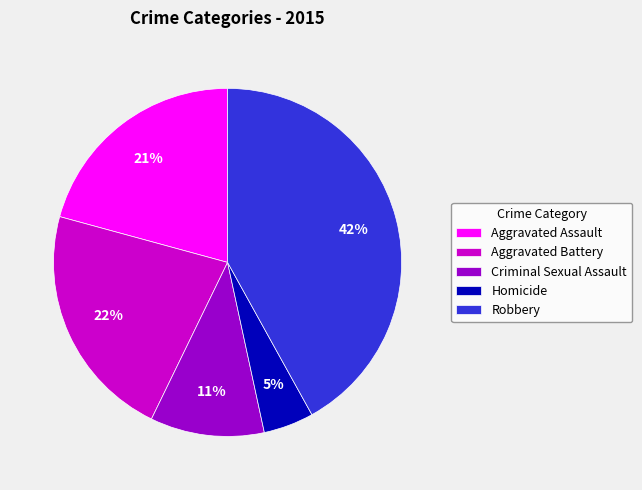

Is there a majority slice in this chart?

No